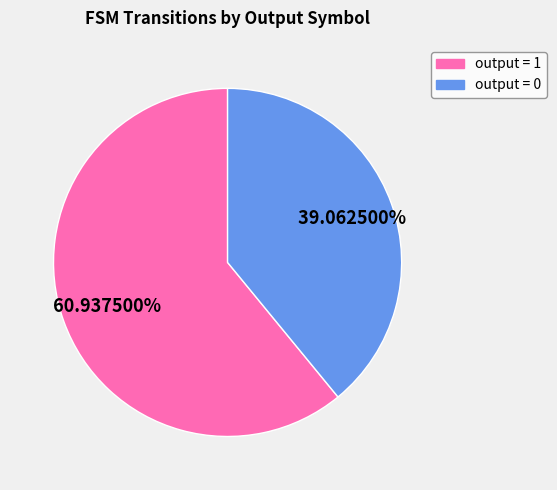

Is there any slice that represents more than half of the pie?

Yes